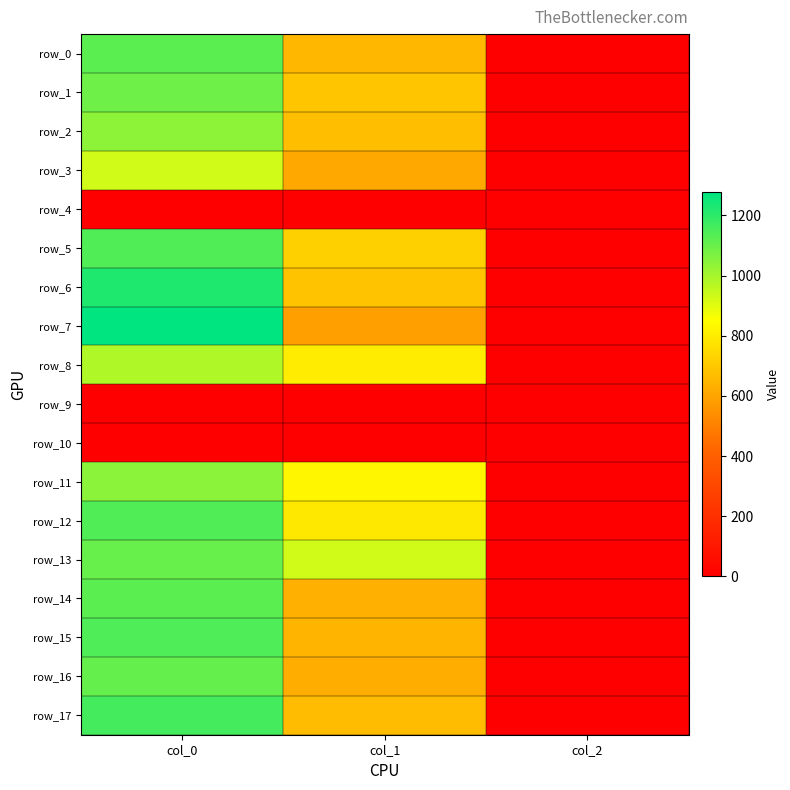

Rank the series by their maximum value, from highest to lowest.

row_7, row_6, row_17, row_15, row_5, row_12, row_0, row_14, row_16, row_13, row_1, row_11, row_2, row_8, row_3, row_4, row_9, row_10